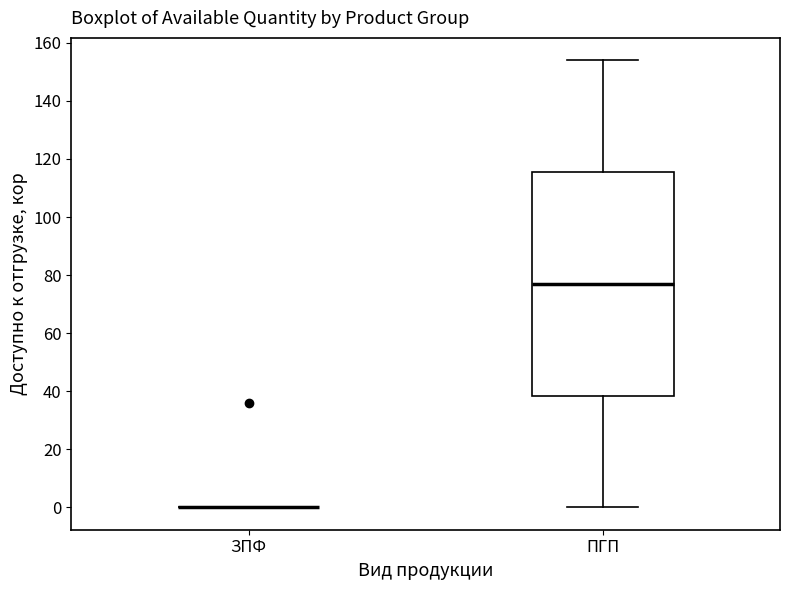

Which box is the tallest, from its lower edge to its upper edge?

ПГП